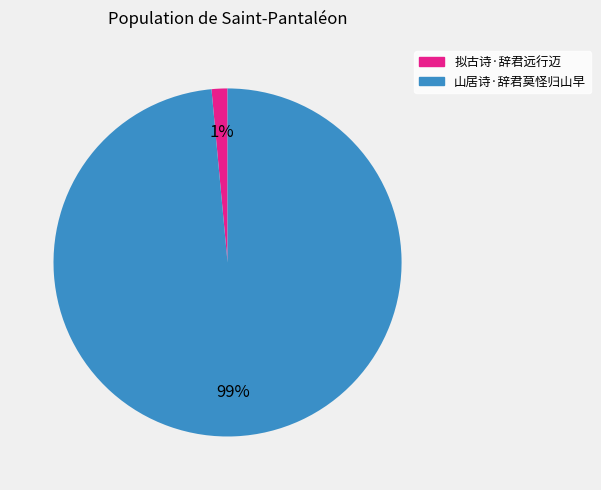

Do 山居诗·辞君莫怪归山早 and 拟古诗·辞君远行迈 together represent more than half of the pie?

Yes